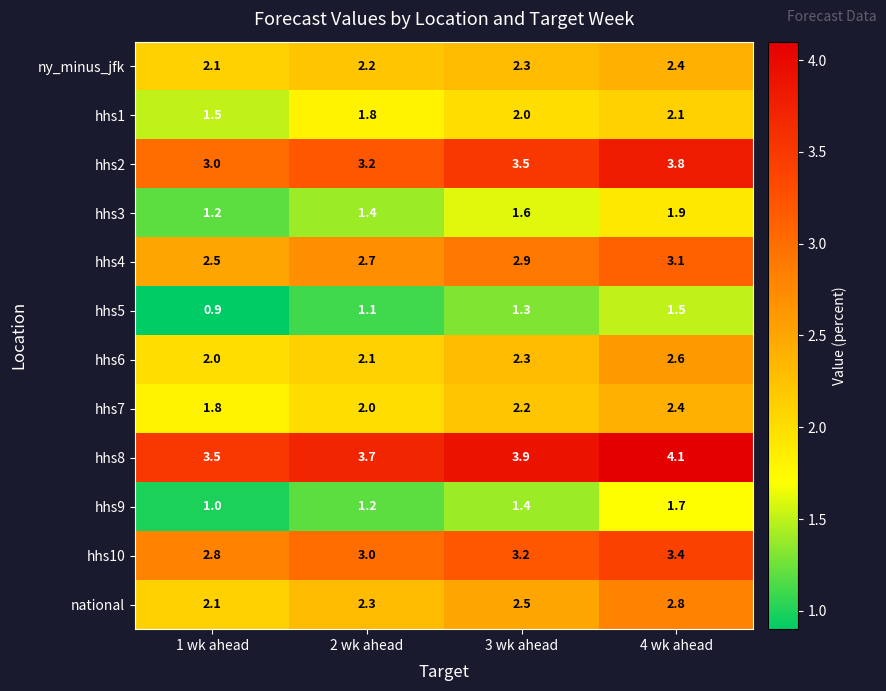

Which series has the largest range (max minus min)?

hhs2